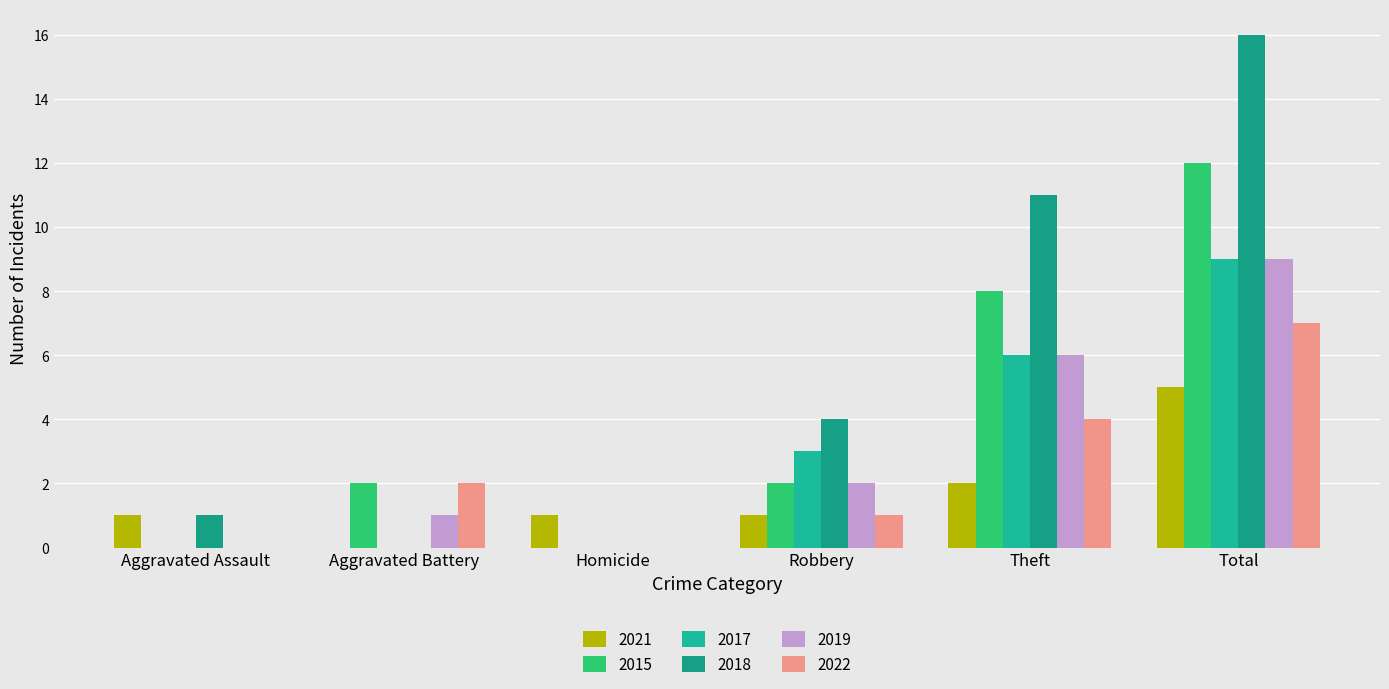

Reading left to right, what are all the values shown in this chart?

2021: 1	0	1	1	2	5
2015: 0	2	0	2	8	12
2017: 0	0	0	3	6	9
2018: 1	0	0	4	11	16
2019: 0	1	0	2	6	9
2022: 0	2	0	1	4	7